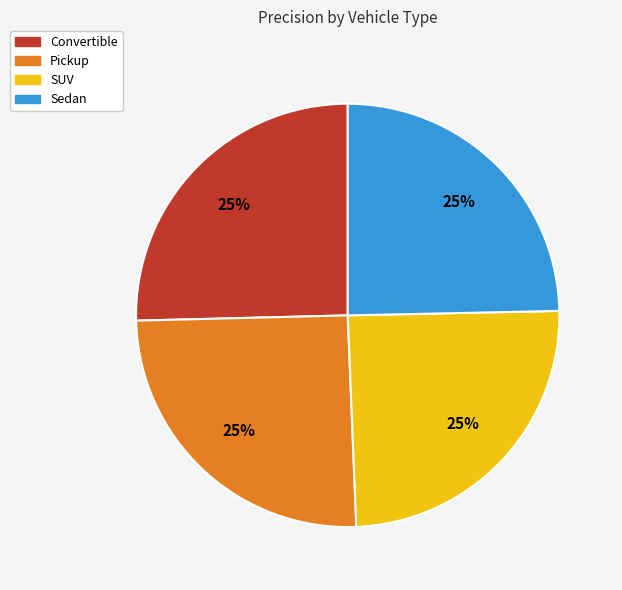

Is there a majority slice in this chart?

No